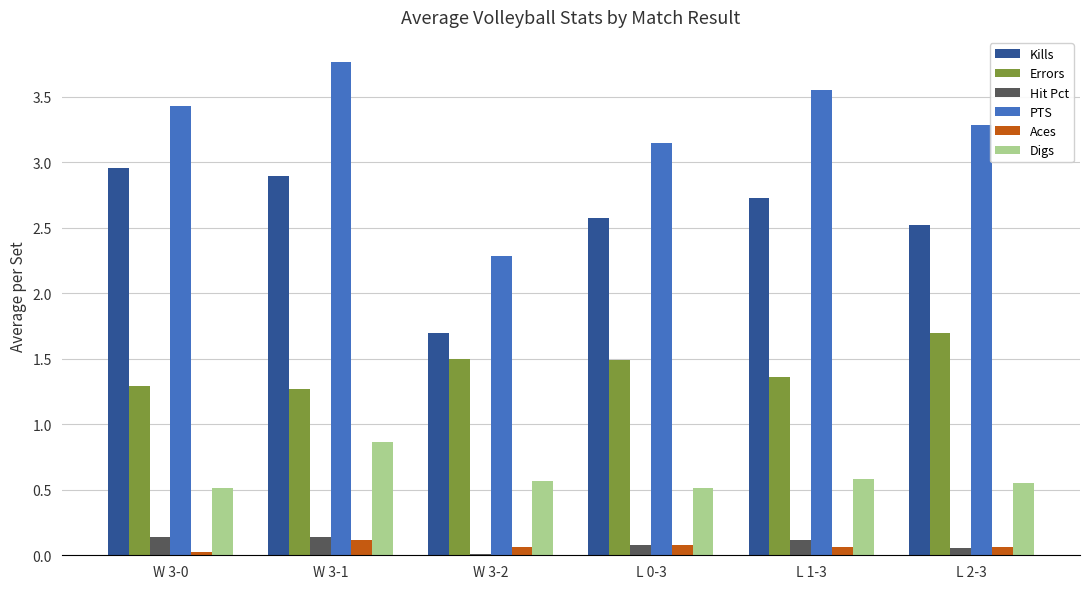

Which series has the largest total across all categories?

PTS